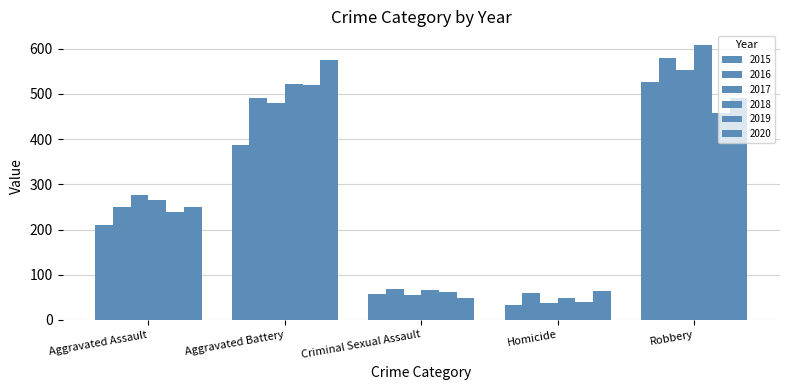

What is the total value across all series at Aggravated Battery?

2974